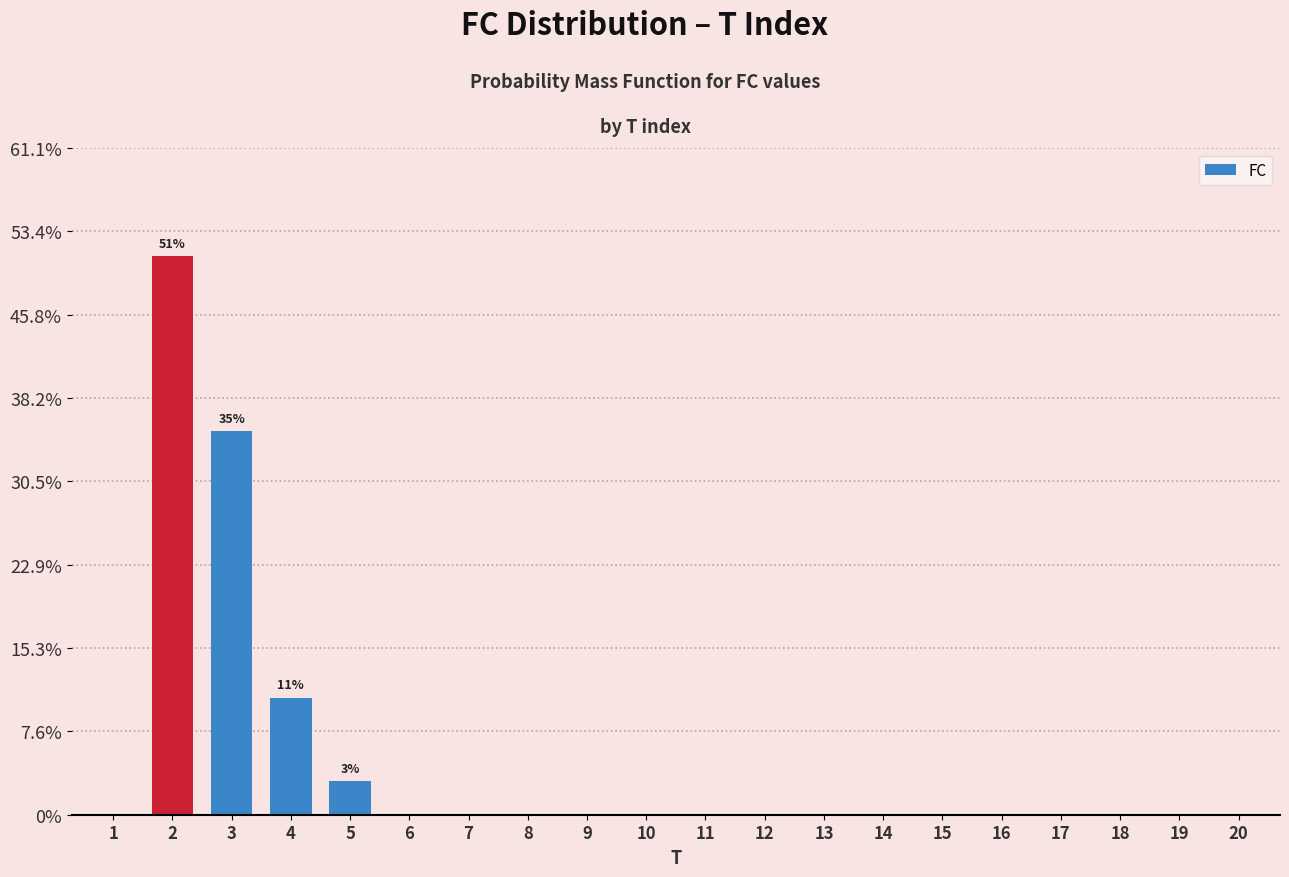

Is it true that the value at 3 is 24?

False